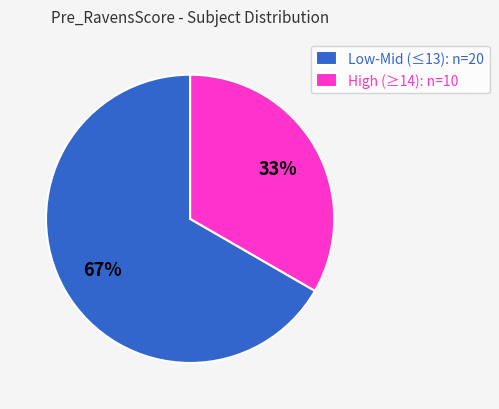

How many slices are in this pie chart?

2